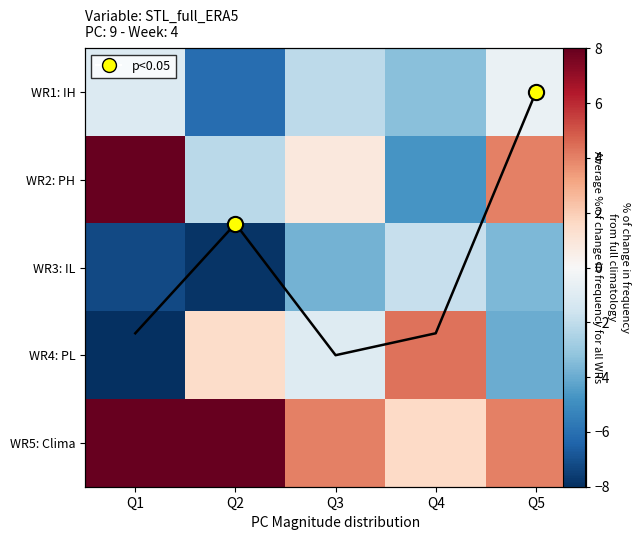

What is the average value of the WR4: PL series?

-1.5